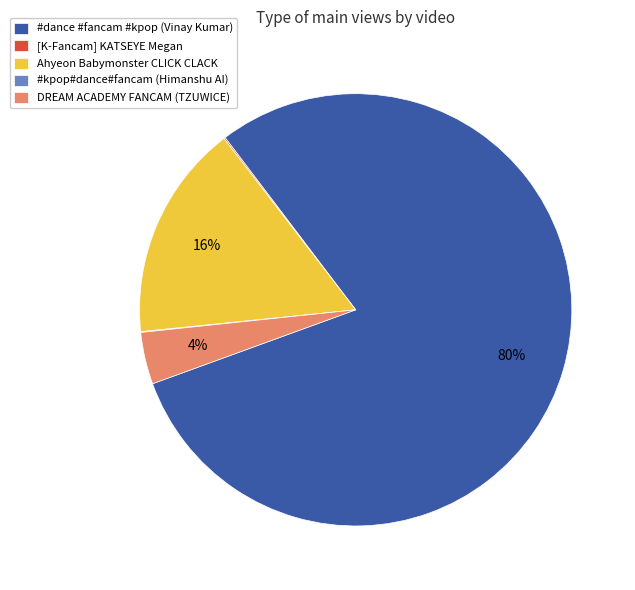

The Ahyeon Babymonster CLICK CLACK slice represents 23% of the pie. True or false?

False